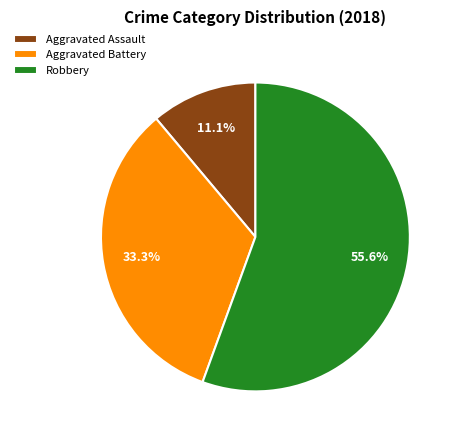

Approximately how many times larger is the value at Aggravated Assault compared to Aggravated Battery?

0.3